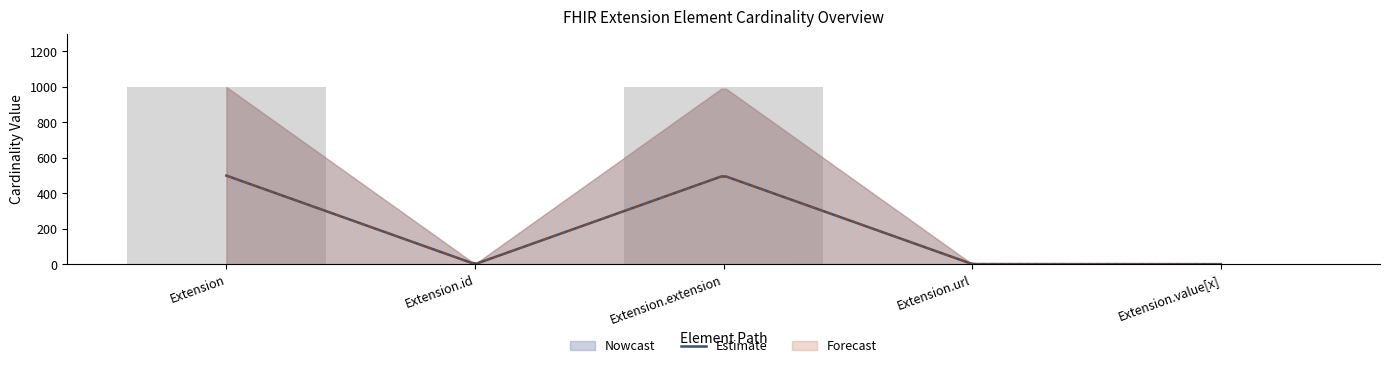

What is the total value across all series at Extension.extension?

1998